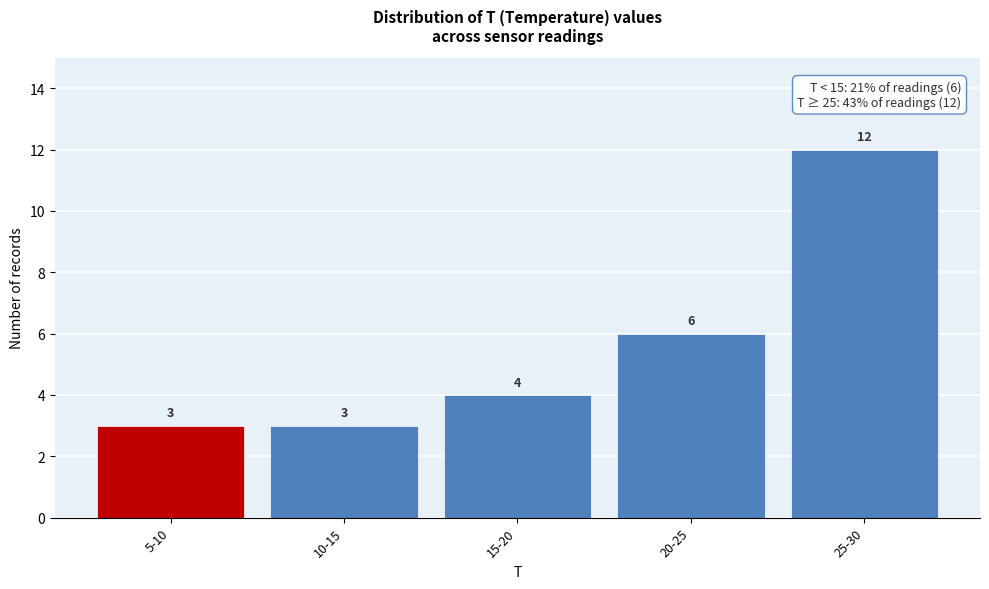

Reading left to right, extract all data points from this chart.

5-10=3	10-15=3	15-20=4	20-25=6	25-30=12